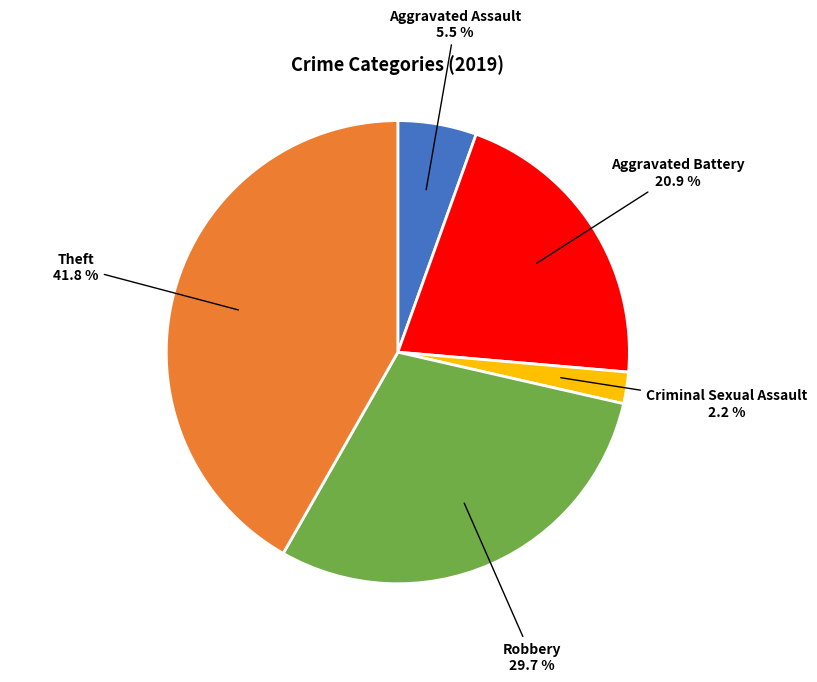

Is there any slice that represents more than half of the pie?

No